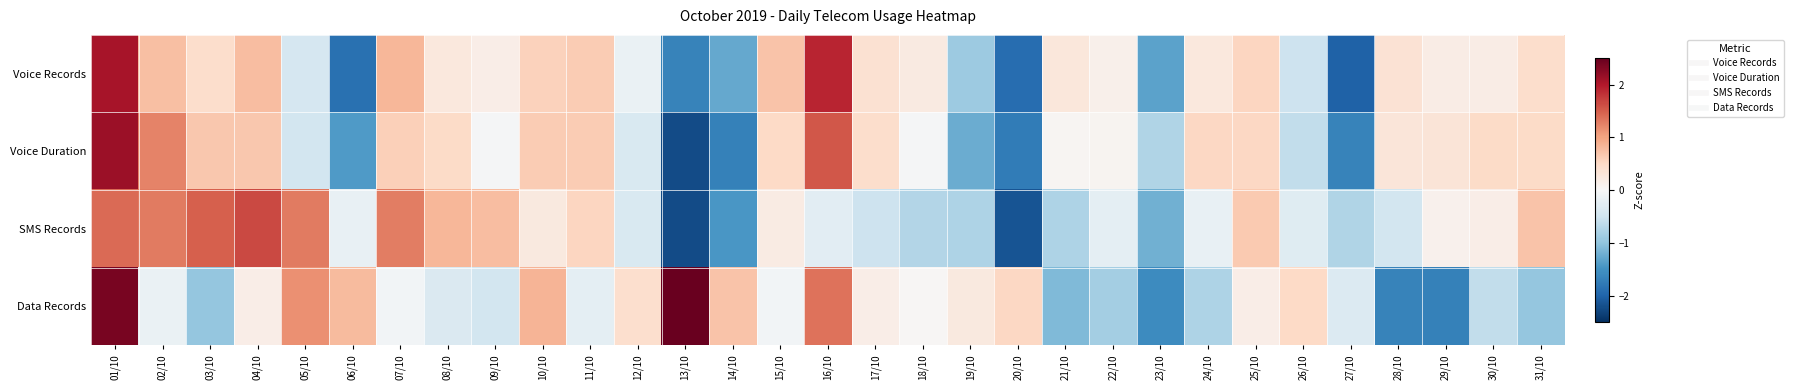

Which category has the highest value across all series?

13/10